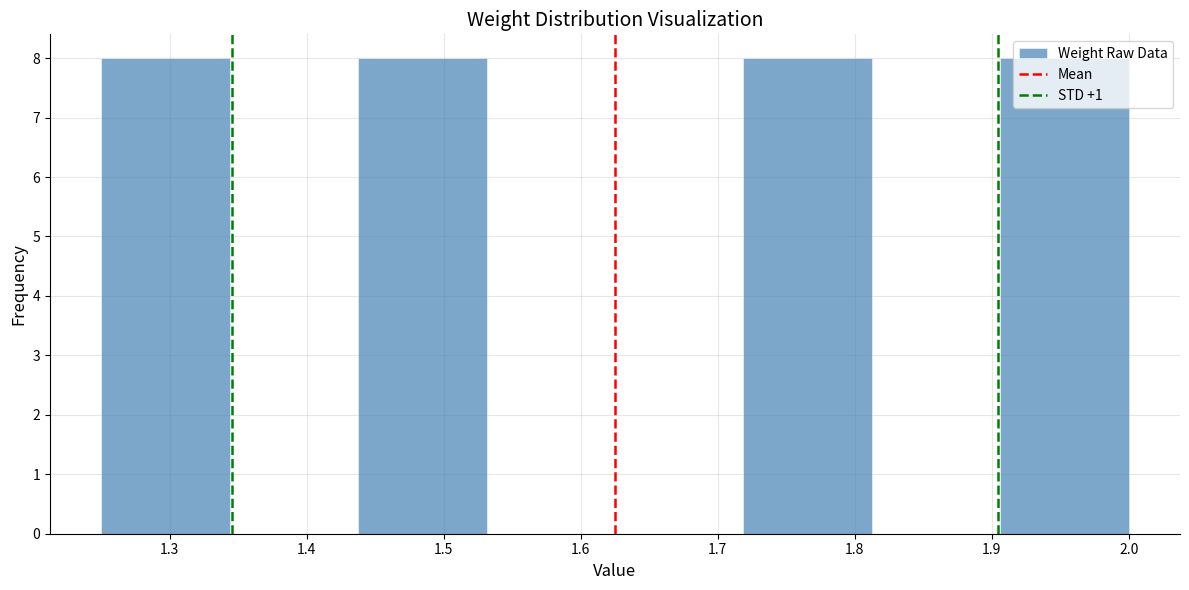

Reading left to right, list every bar in this chart as the range it spans on the x-axis followed by its height. Neither the bar edges nor the heights are printed on the chart, so give them approximately, as read against the axes.

1.25 to 1.34: 8
1.34 to 1.44: 0
1.44 to 1.53: 8
1.53 to 1.63: 0
1.63 to 1.72: 0
1.72 to 1.81: 8
1.81 to 1.91: 0
1.91 to 2.00: 8